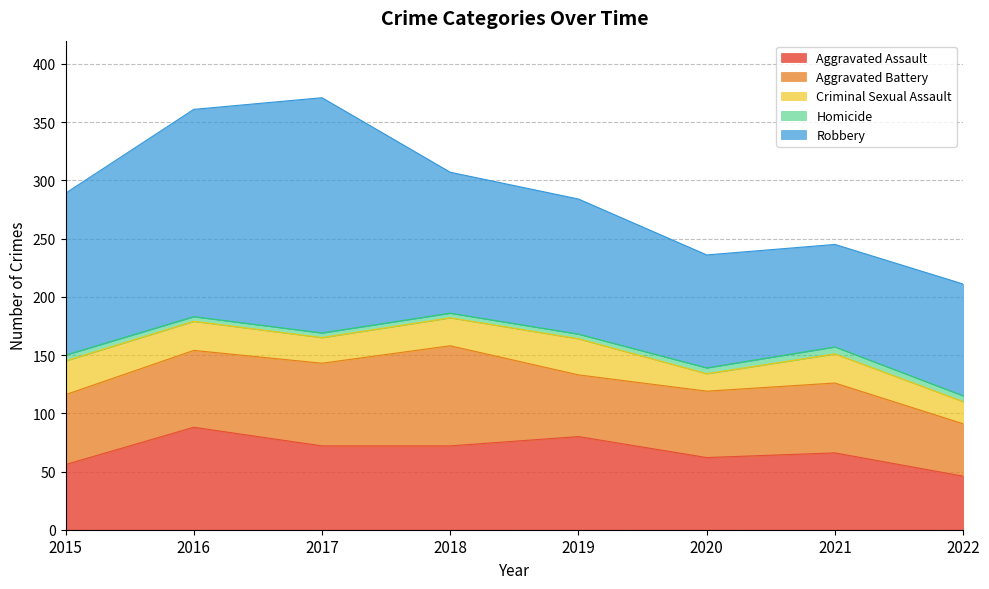

What is the difference between the second highest and second lowest values in the Homicide series?

1